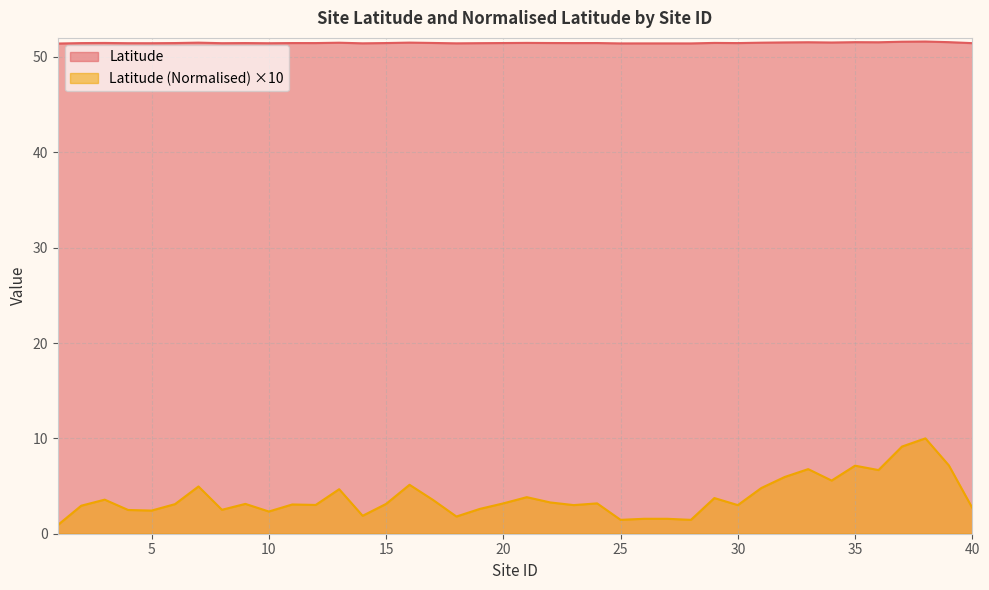

Which series has the largest total across all categories?

Latitude